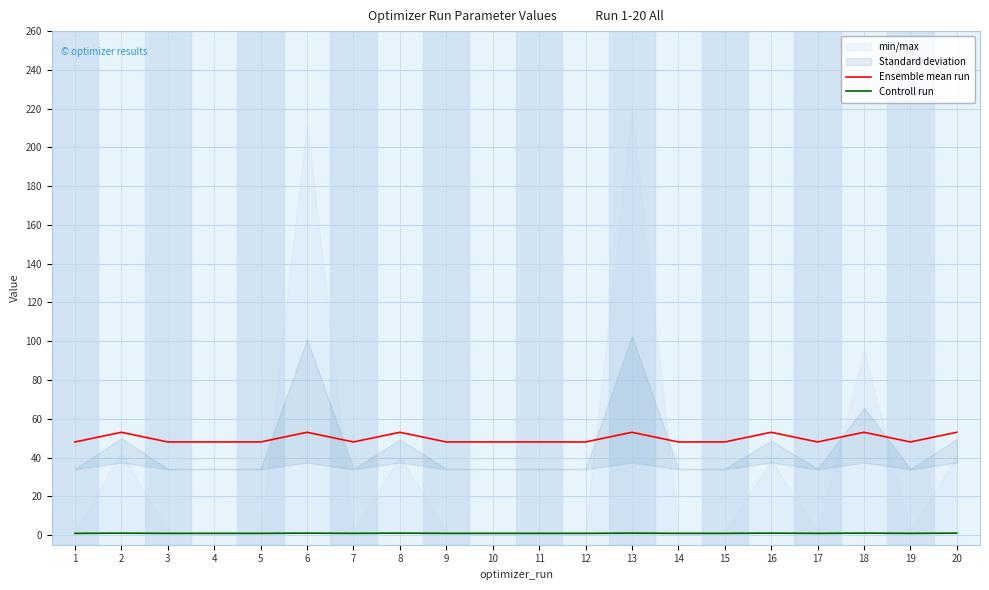

True or false: Controll run and Ensemble mean run intersect in this chart.

False